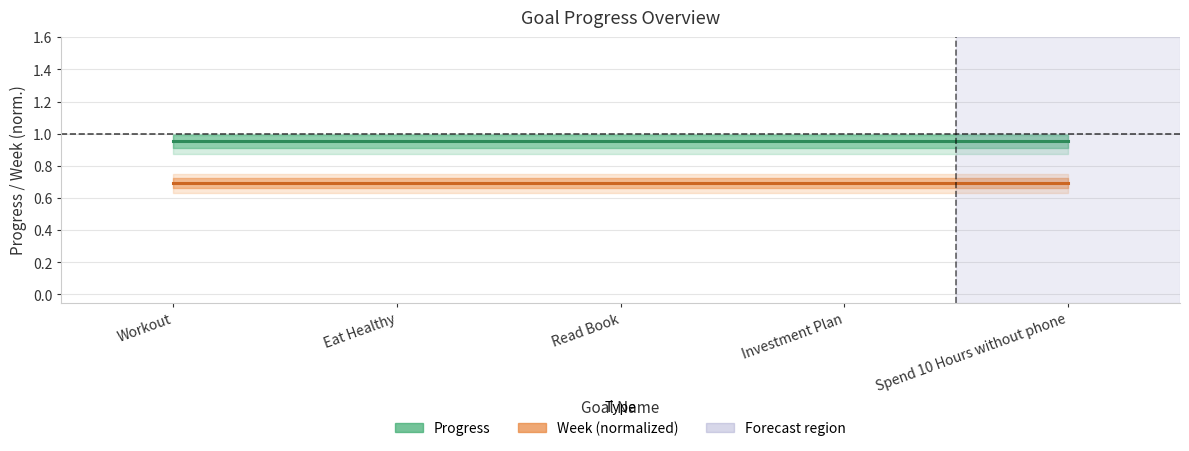

What is the maximum value for Progress?

1.0